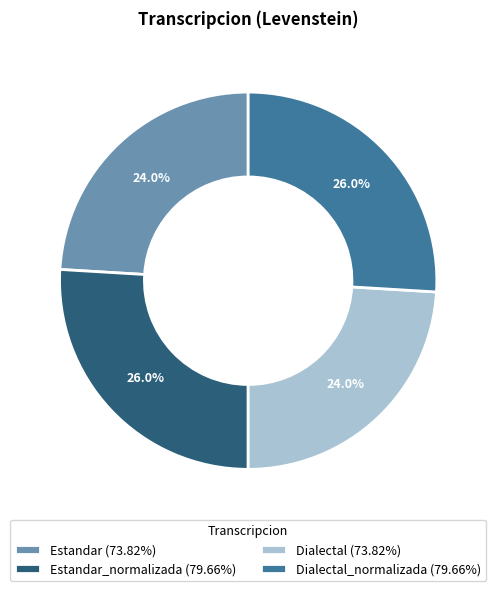

What is the total percentage of Estandar_normalizada (79.66%) and Estandar (73.82%)?

50.0%